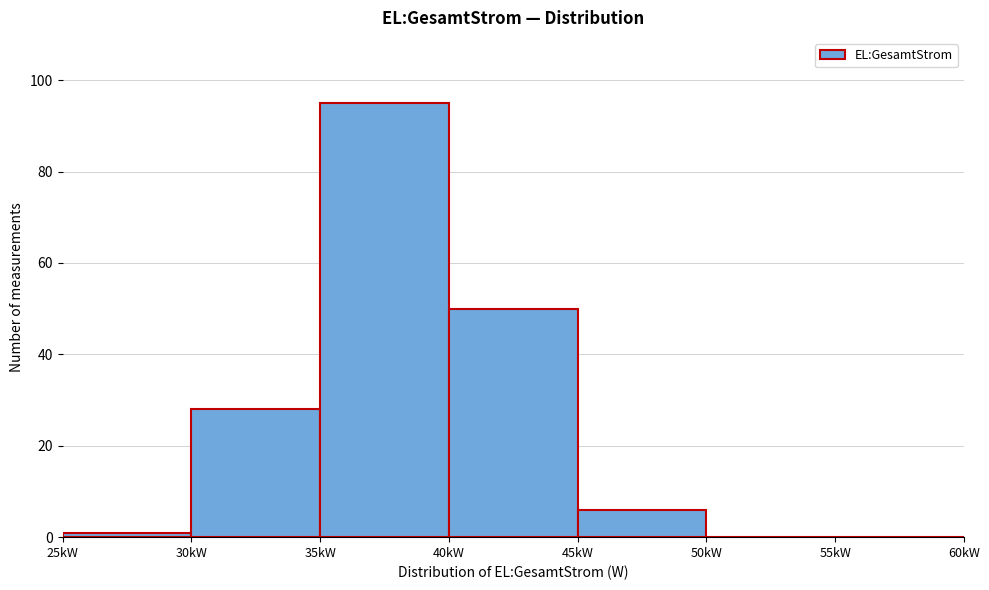

Reading right to left, what are all the values shown in this chart?

55kW=0	50kW=0	45kW=6	40kW=50	35kW=95	30kW=28	25kW=1